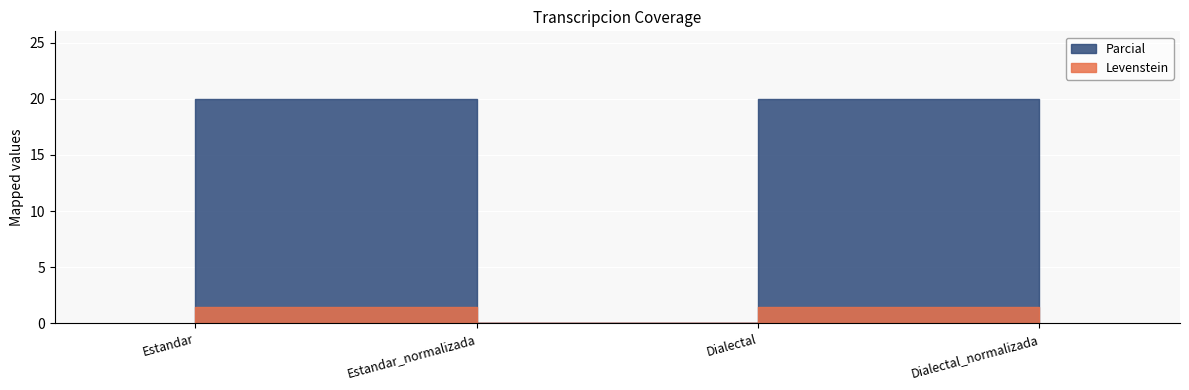

Reading left to right, extract all data points from this chart.

Levenstein: Estandar=1.4	Estandar_normalizada=0.0	Dialectal=1.4	Dialectal_normalizada=0.0
Parcial: Estandar=20.0	Estandar_normalizada=0.0	Dialectal=20.0	Dialectal_normalizada=0.0